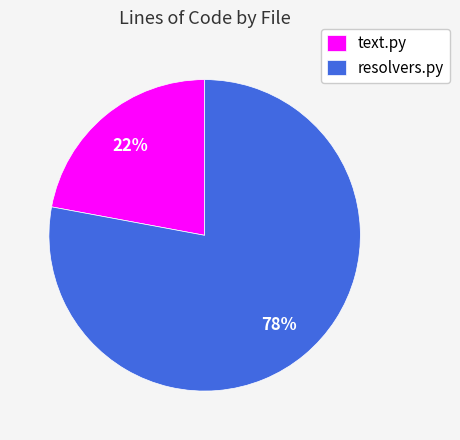

To the nearest percent, what percentage of the pie is text.py?

22%